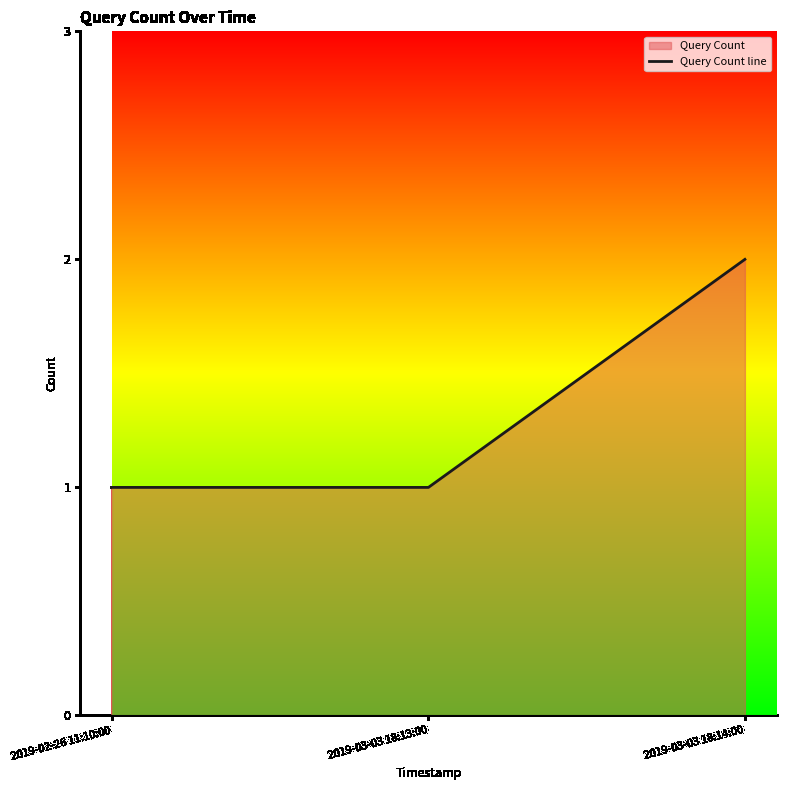

The value at 2019-03-03 18:14:00 is 2. True or false?

True